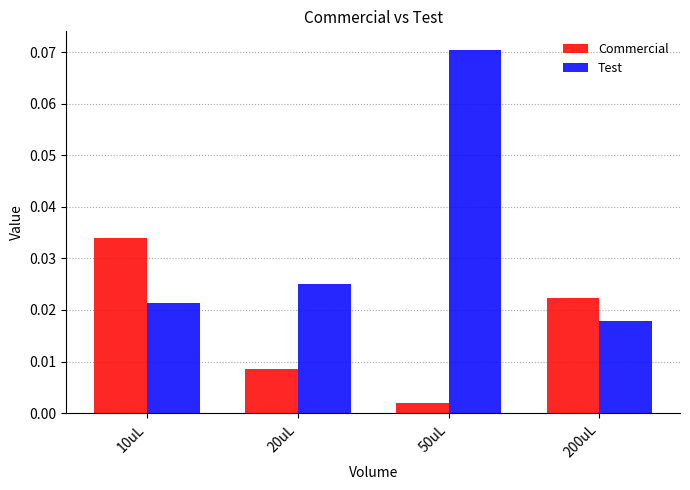

What is the label of the 2nd bar from the left?

20uL